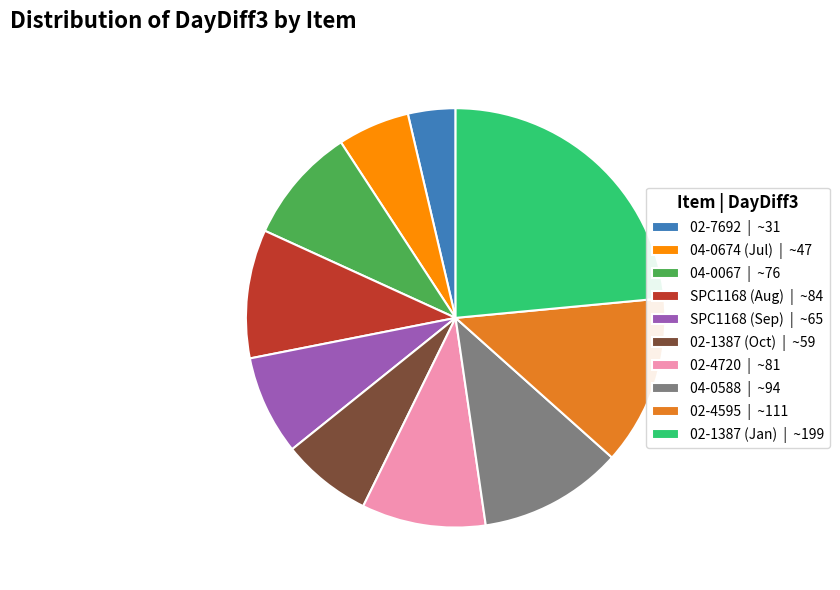

True or false: SPC1168 (Sep) | ~65 accounts for 1% of the total.

False